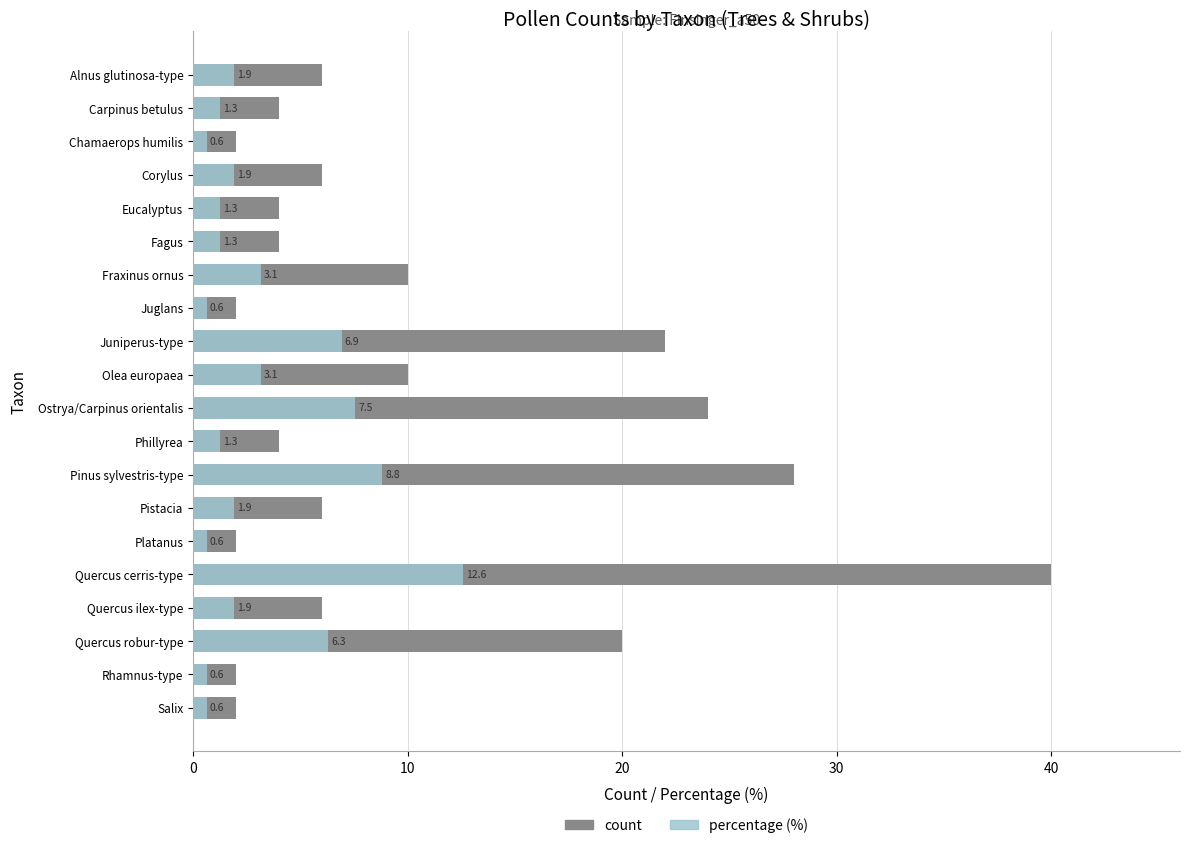

What is the value of the percentage bar at the 12th from the left?

1.3